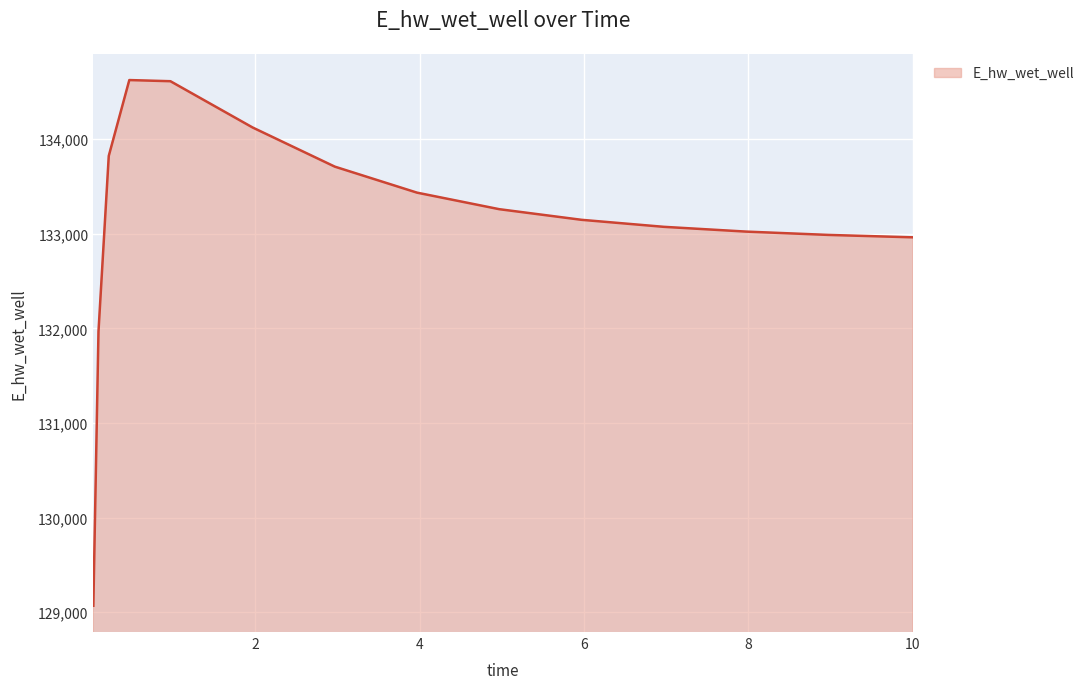

What is the difference between the maximum and minimum values?

5555.0